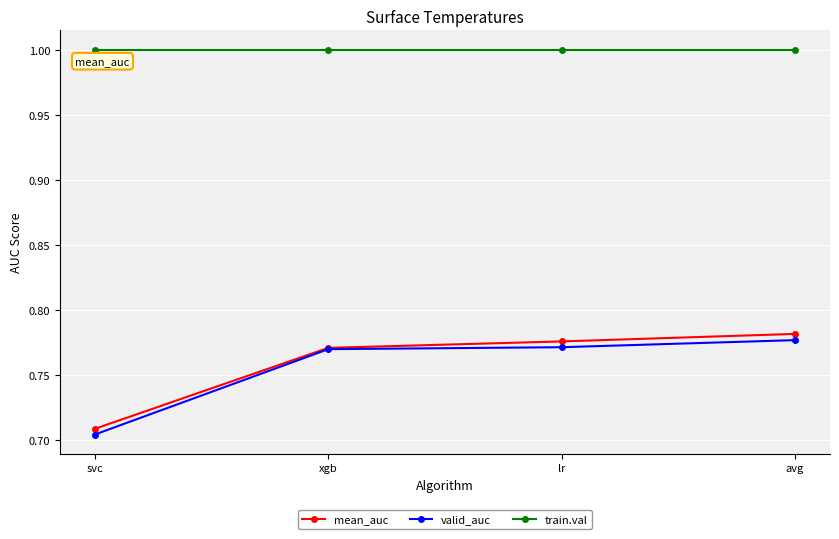

At which label is valid_auc closest to 0?

svc